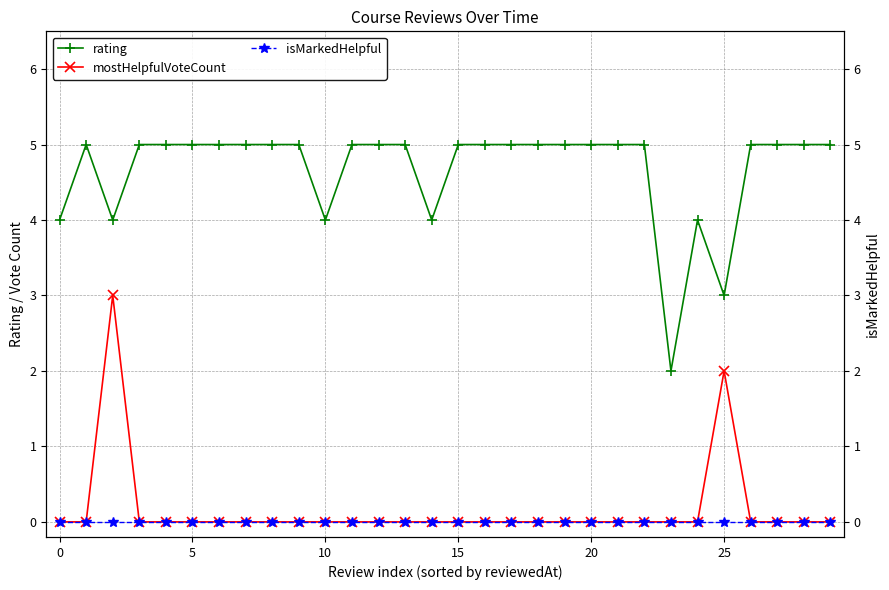

The mostHelpfulVoteCount series shows 0 at 5. True or false?

True